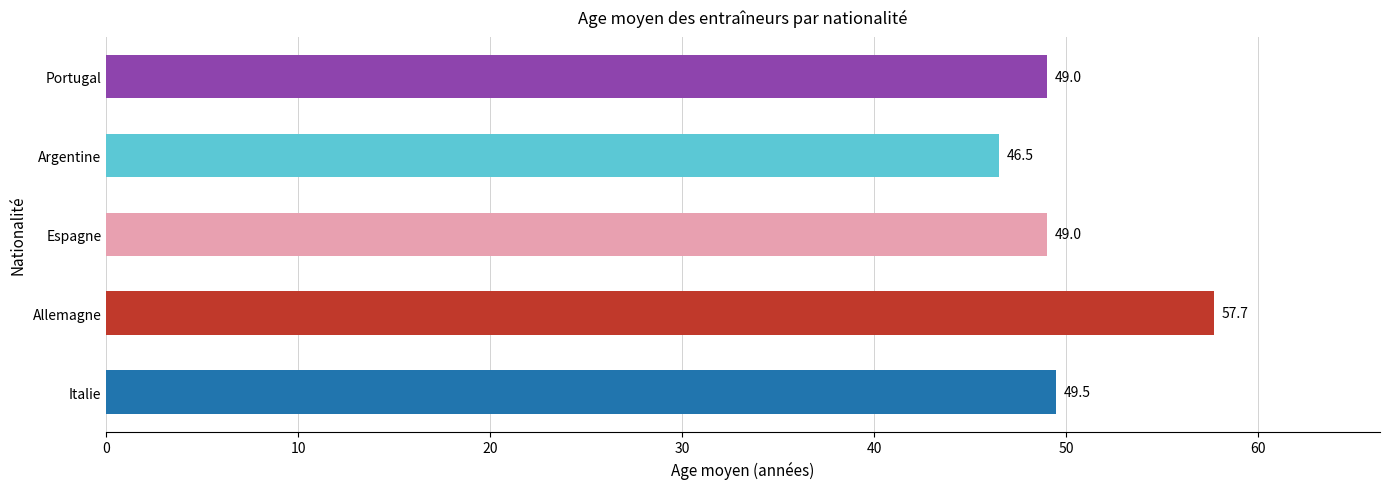

What is the minimum value shown in the chart?

46.5